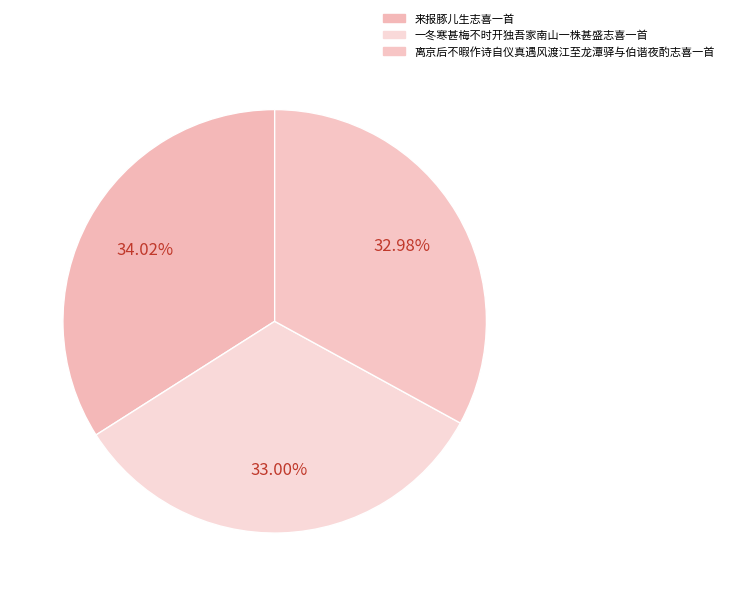

Approximately how many times larger is the value at 来报豚儿生志喜一首 compared to 一冬寒甚梅不时开独吾家南山一株甚盛志喜一首?

1.0